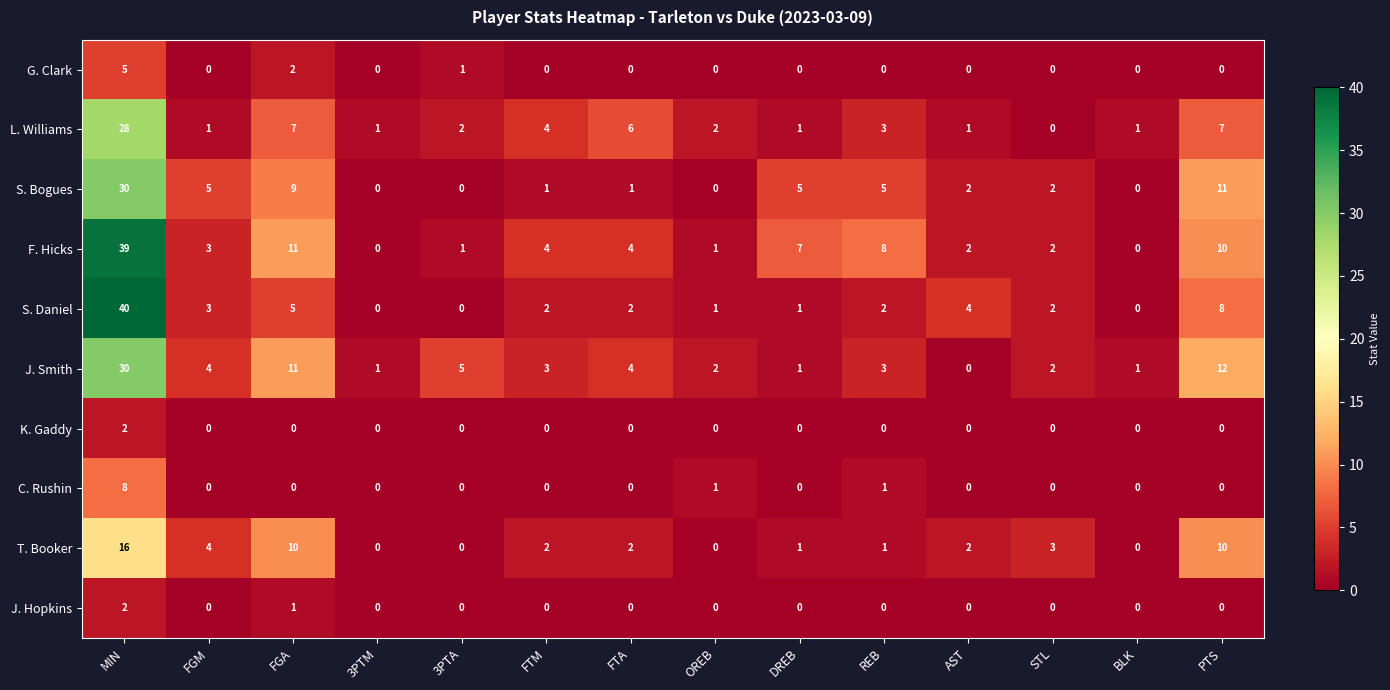

What is the maximum value for C. Rushin?

8